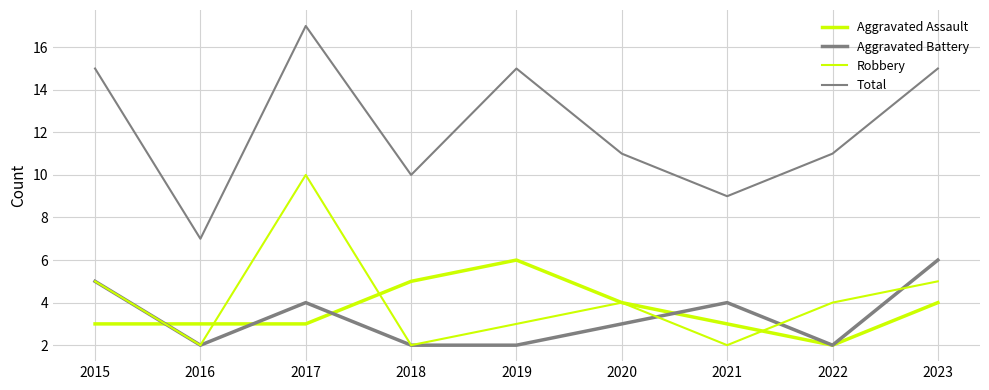

Reading left to right, extract all data points from this chart.

Aggravated Assault: 2015=3	2016=3	2017=3	2018=5	2019=6	2020=4	2021=3	2022=2	2023=4
Aggravated Battery: 2015=5	2016=2	2017=4	2018=2	2019=2	2020=3	2021=4	2022=2	2023=6
Robbery: 2015=5	2016=2	2017=10	2018=2	2019=3	2020=4	2021=2	2022=4	2023=5
Total: 2015=15	2016=7	2017=17	2018=10	2019=15	2020=11	2021=9	2022=11	2023=15